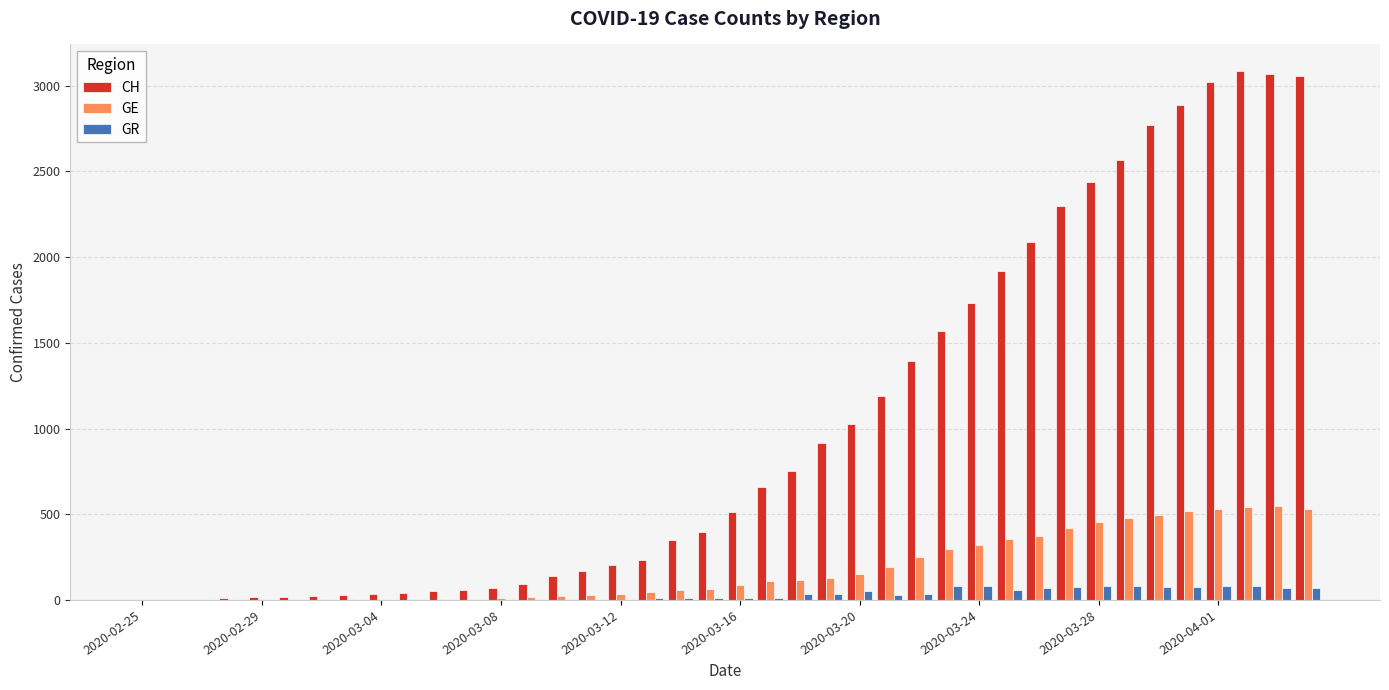

How many distinct data groups are displayed?

3